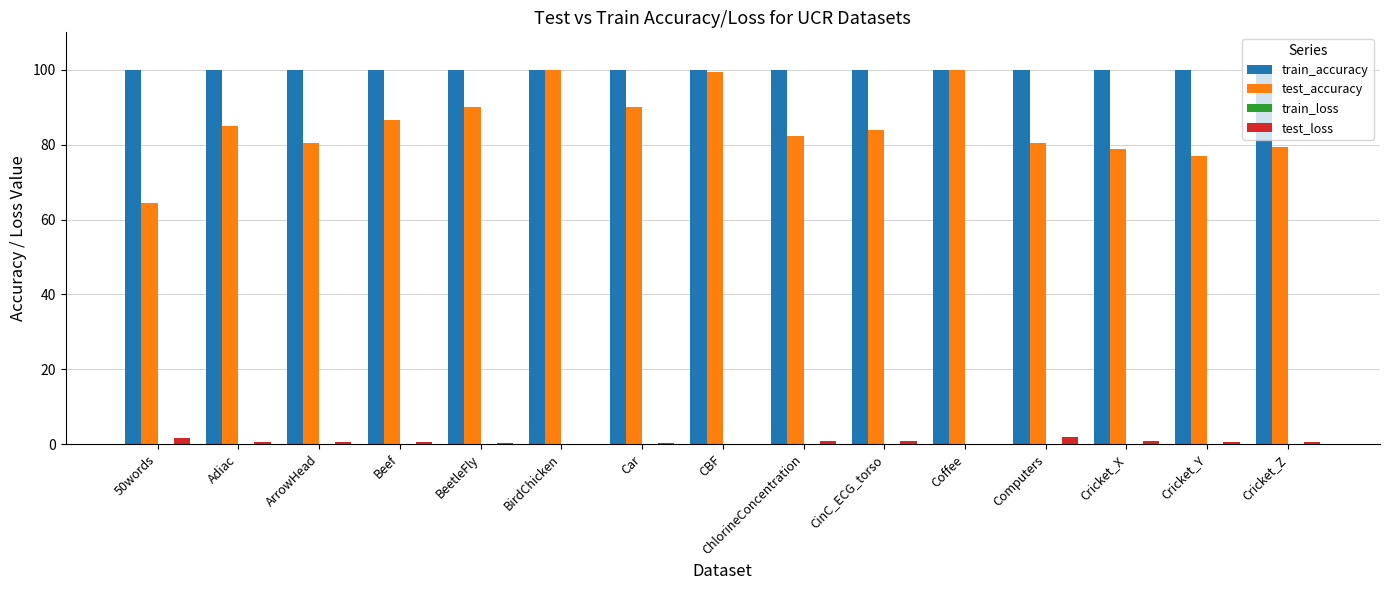

Which series has the largest total across all categories?

train_accuracy